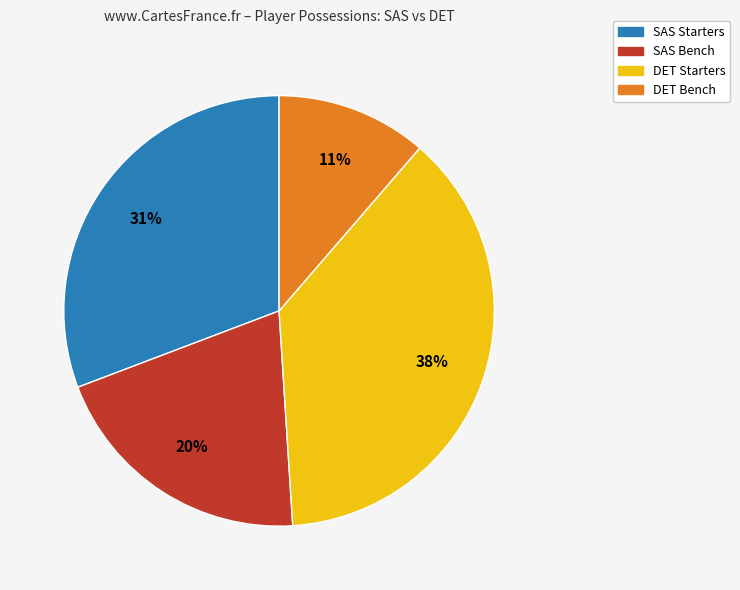

Does any single category account for the majority?

No